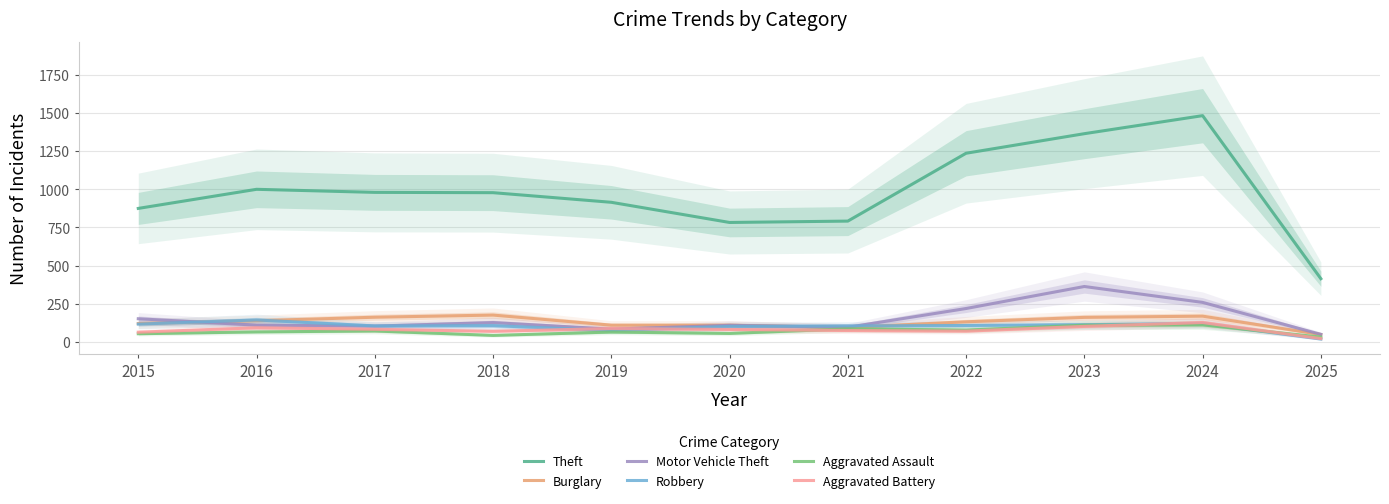

The Robbery series shows 190 at 2022. True or false?

False